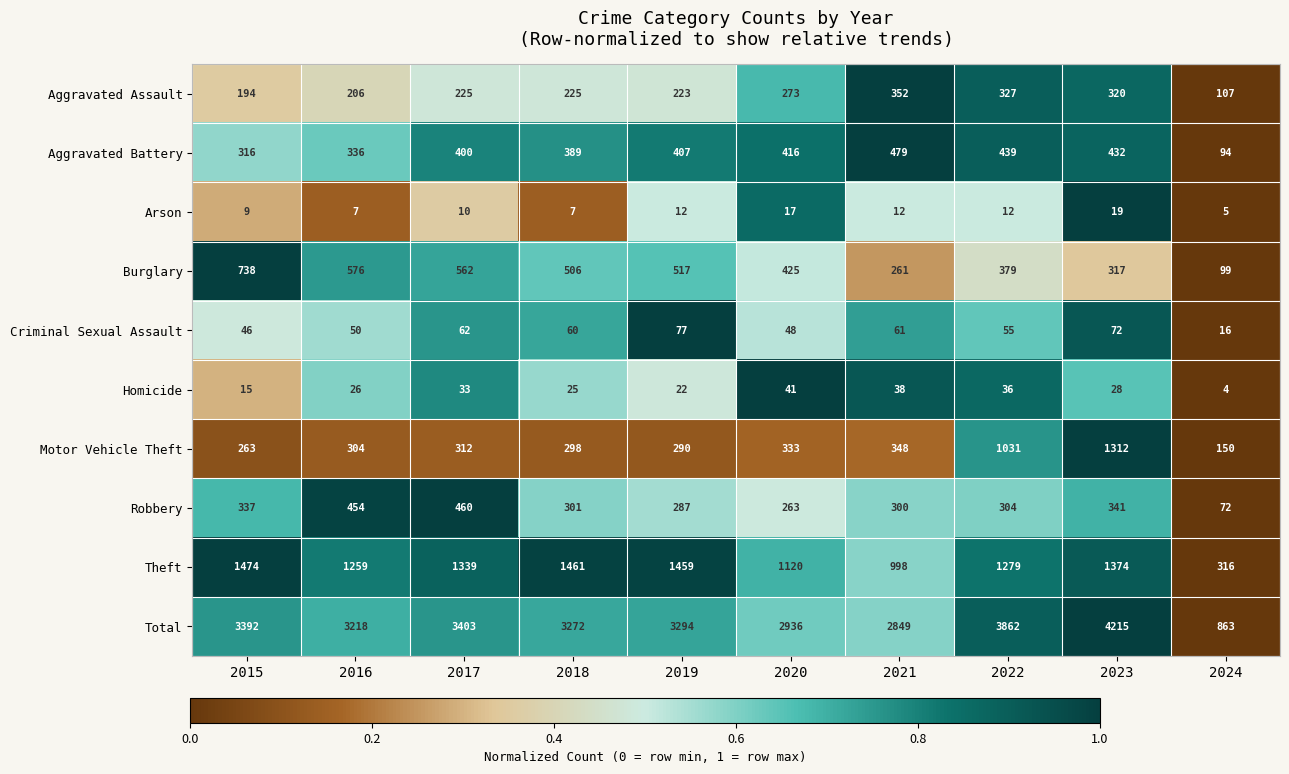

Count the number of categories in the chart.

10